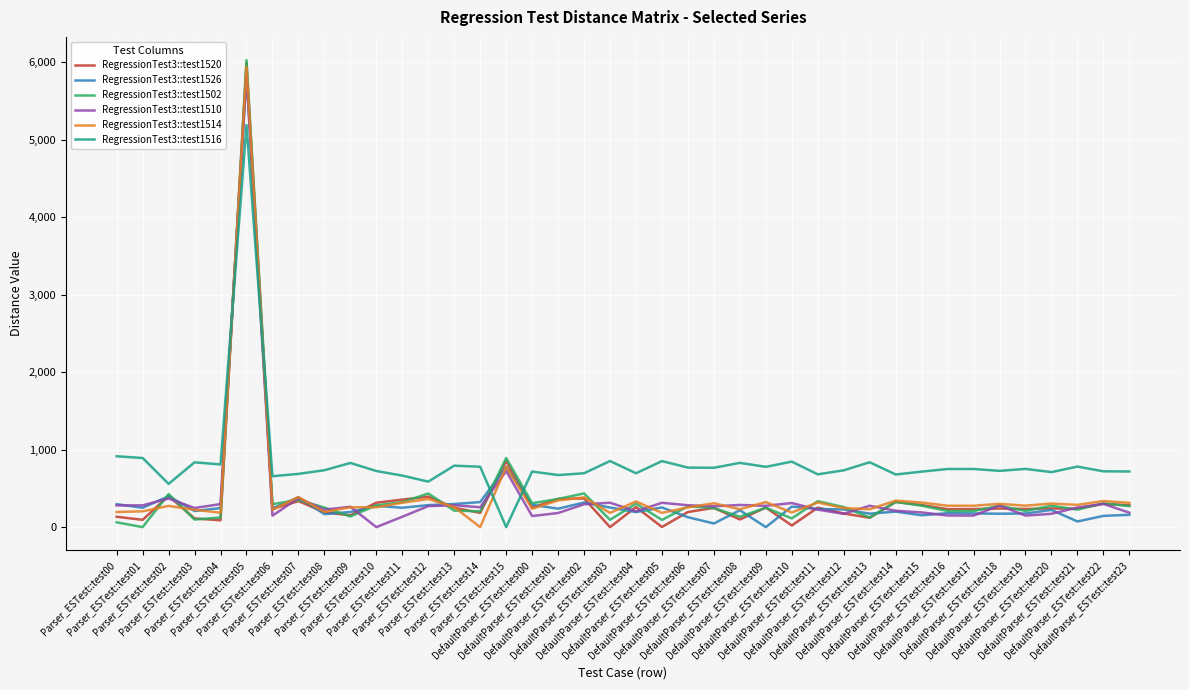

What is the maximum value shown in the chart?

6024